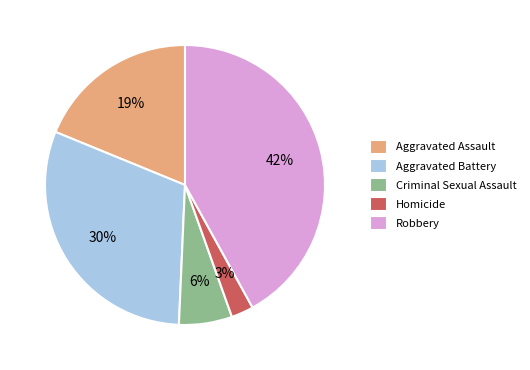

Rank the categories by value from highest to lowest.

Robbery, Aggravated Battery, Aggravated Assault, Criminal Sexual Assault, Homicide